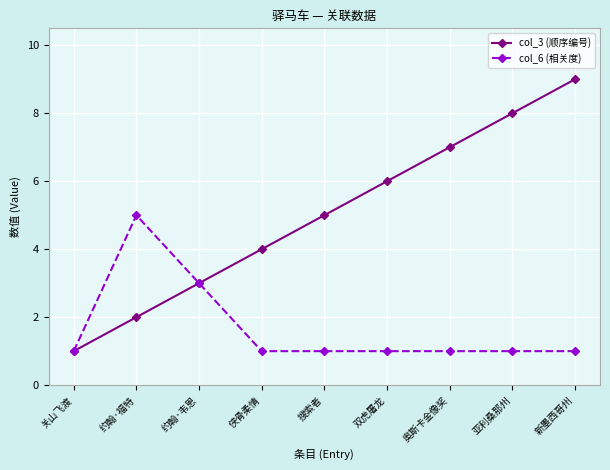

What position from the right is 关山飞渡?

9